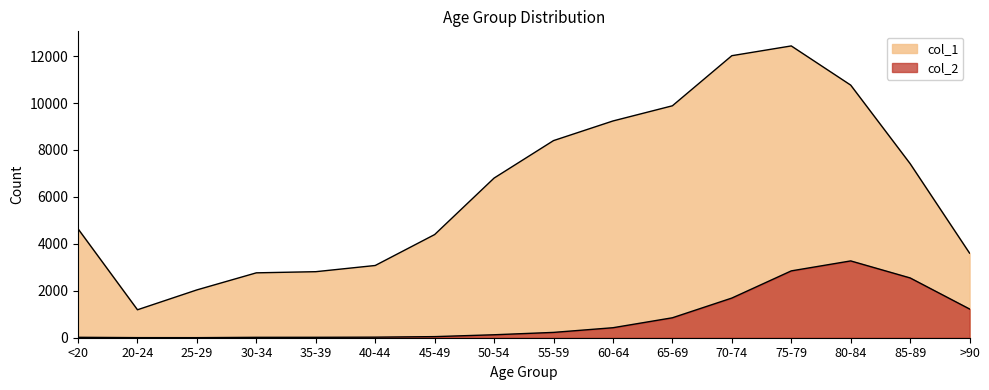

What is the total value across all series at 20-24?

1195